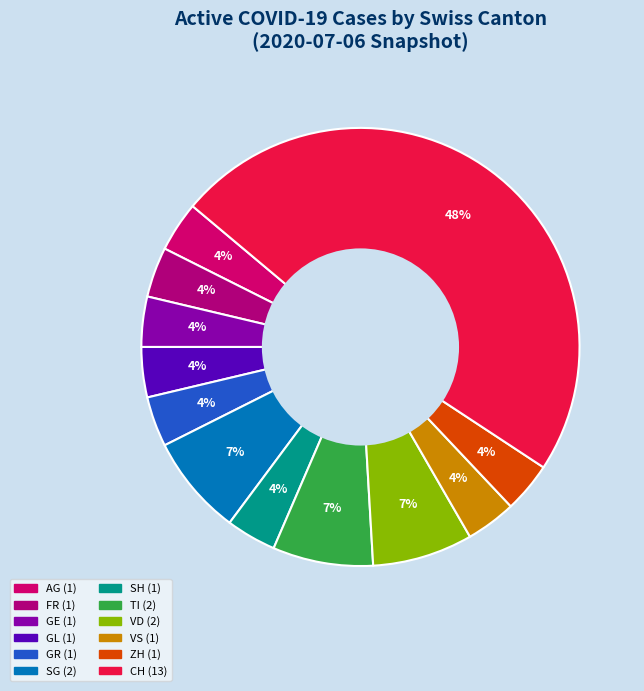

How many segments does this pie chart have?

12